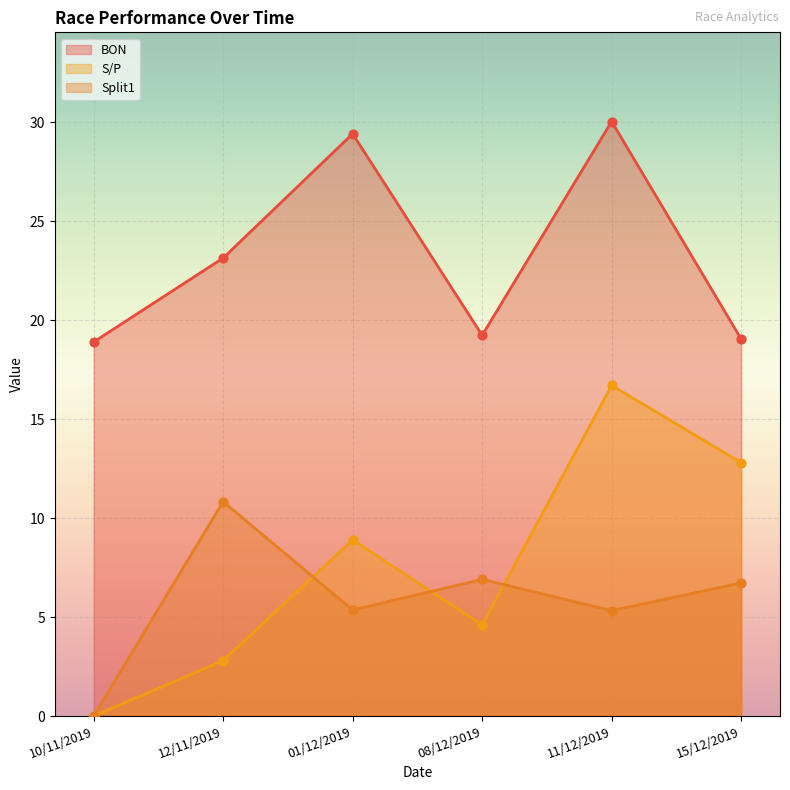

What are all the series names shown in the legend?

BON, S/P, Split1